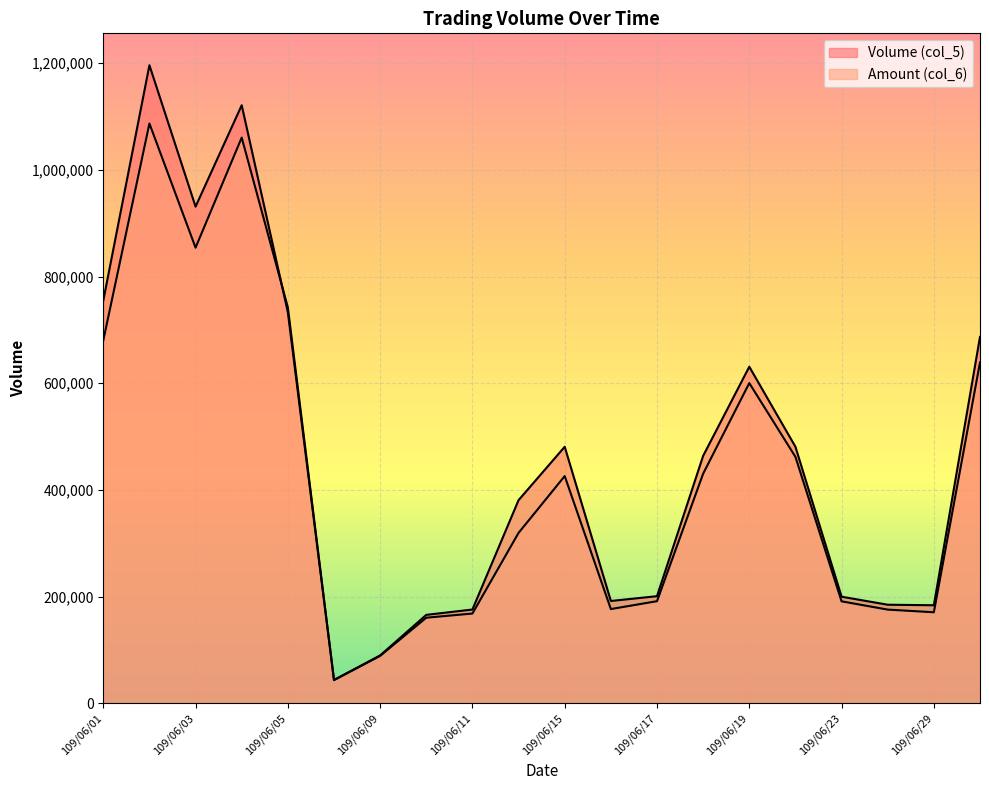

How many lines are shown in the chart?

2